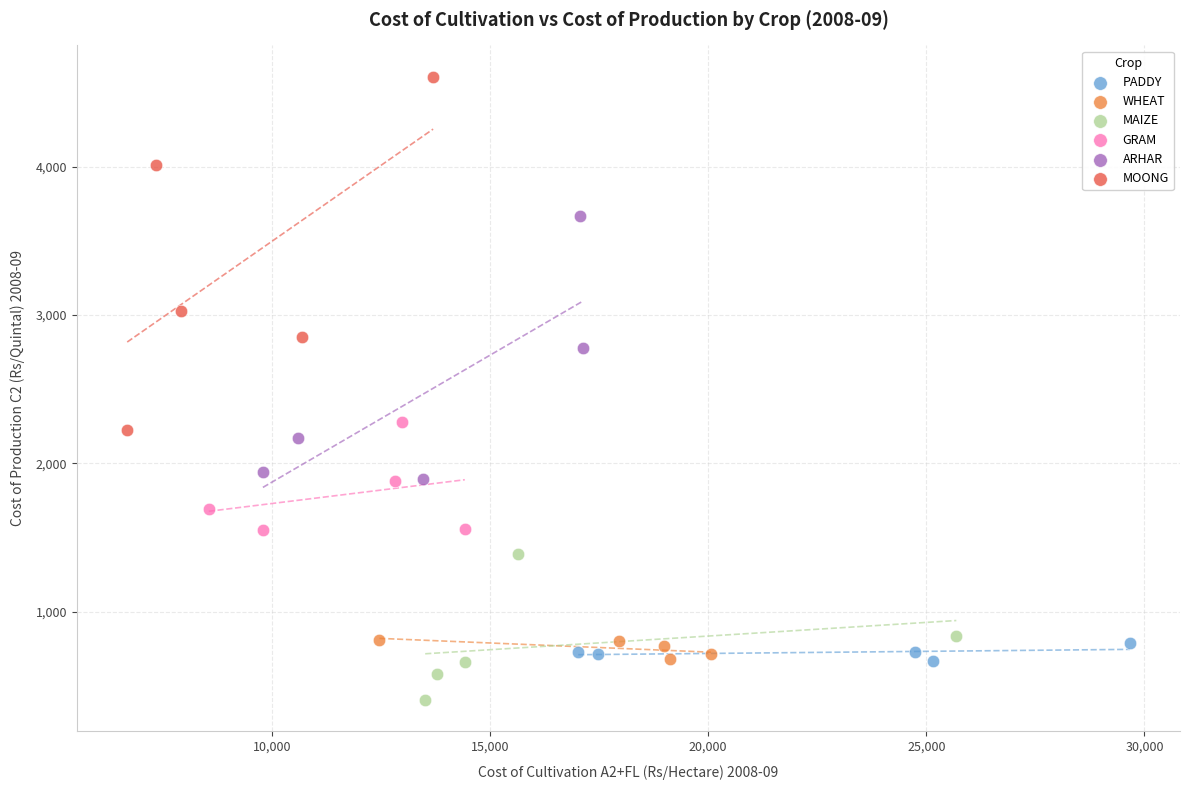

Which series has the widest spread of Y values?

MOONG